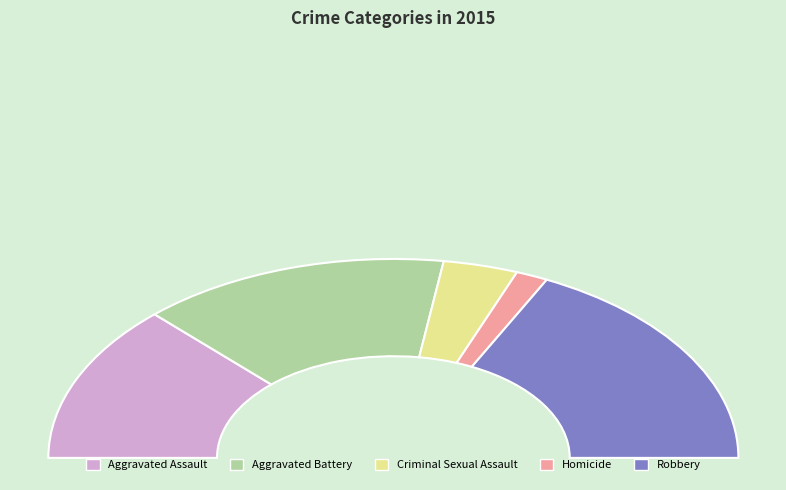

Combined, do Homicide and Criminal Sexual Assault account for over 50%?

No